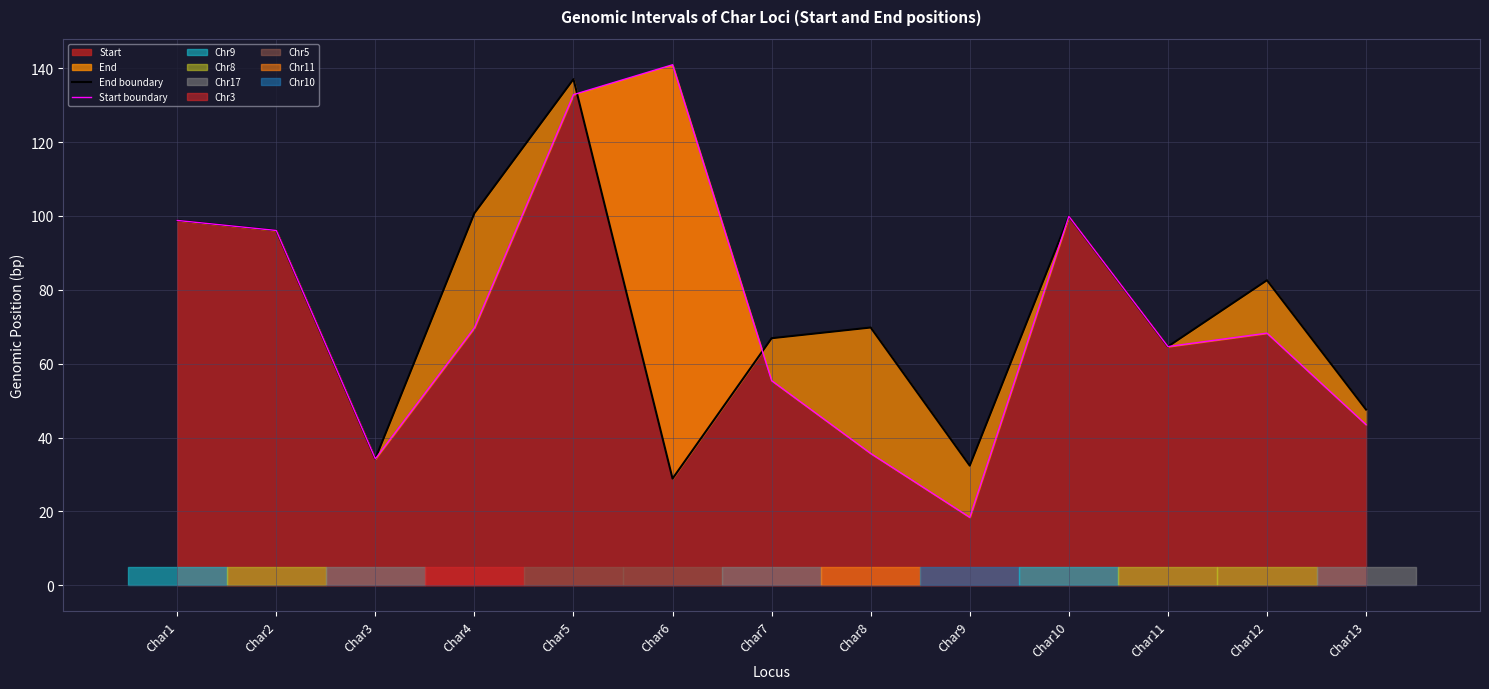

Where does the End boundary series first go above 69?

Char1